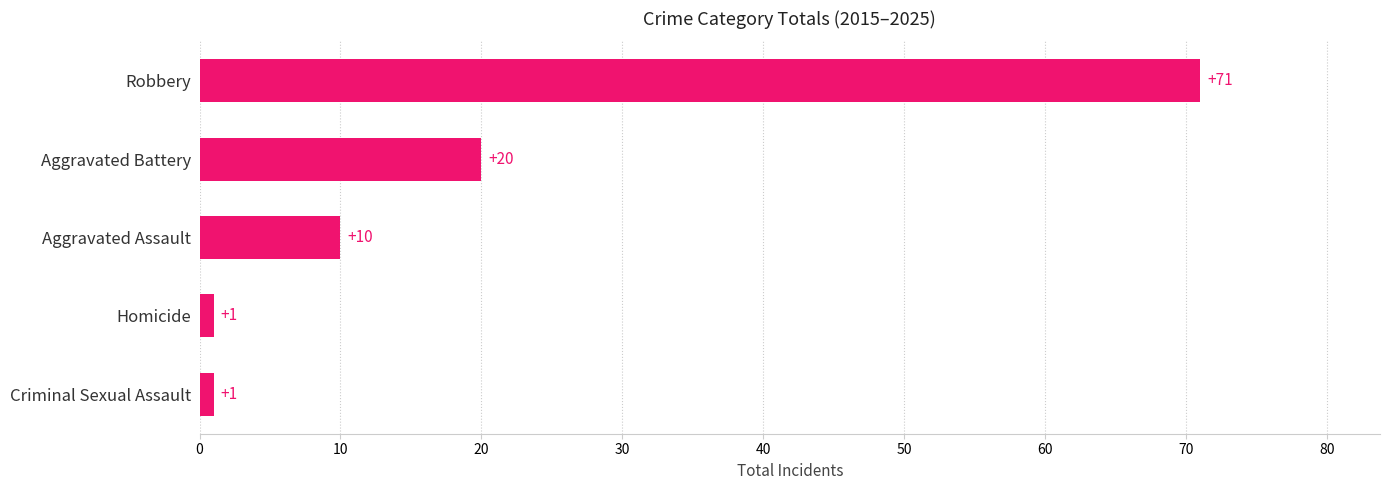

What is the difference between the maximum and minimum values?

70